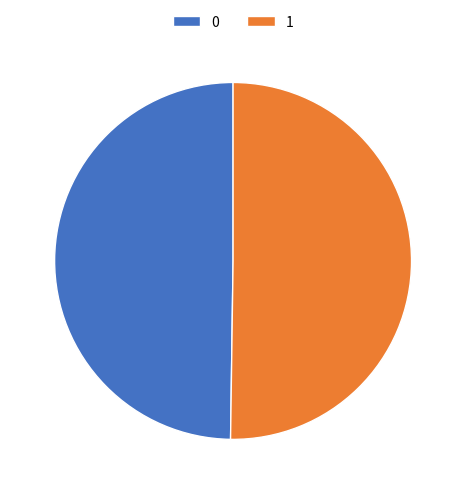

Is it true that 0 is 50% of the pie?

True